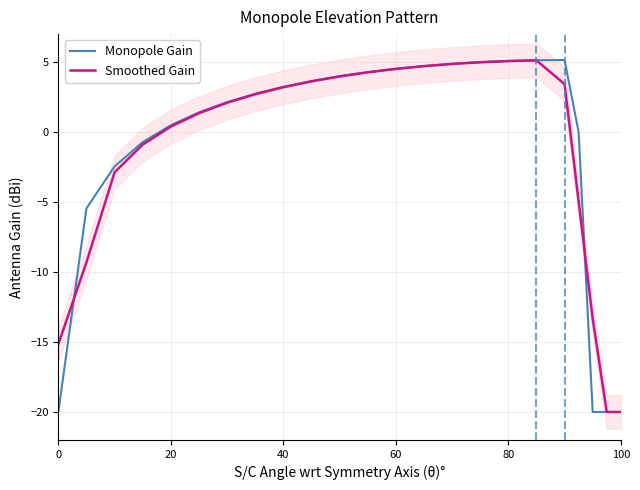

List the series in order of their overall mean, highest first.

Monopole Gain, Smoothed Gain